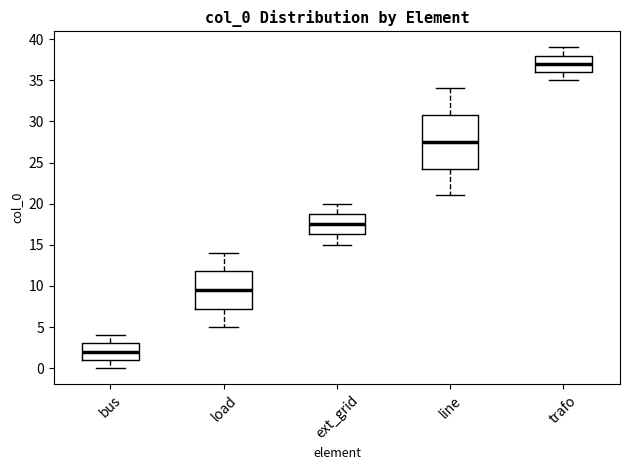

Which box's median line is the lowest?

bus